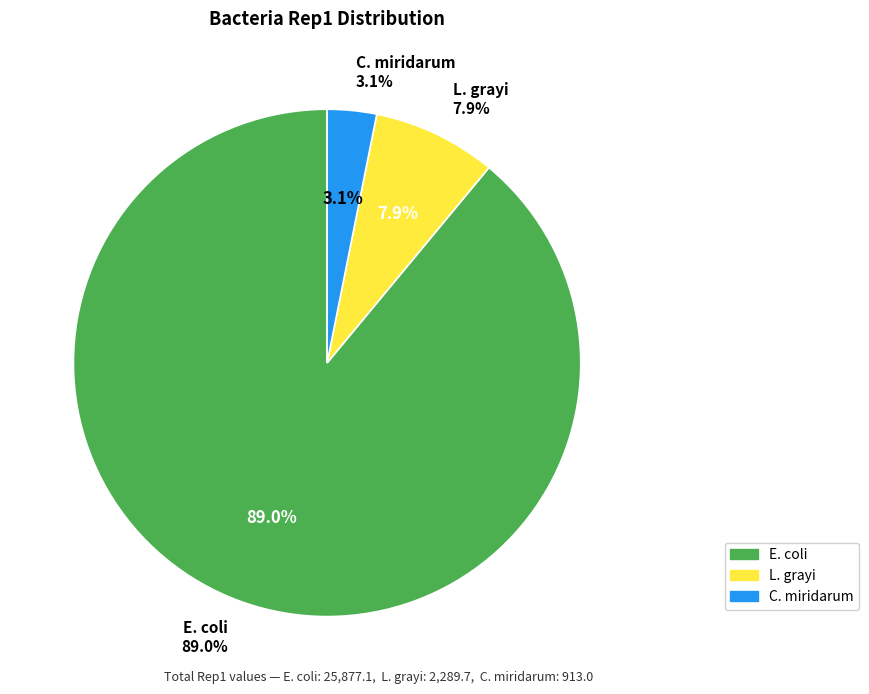

How many segments does this pie chart have?

3